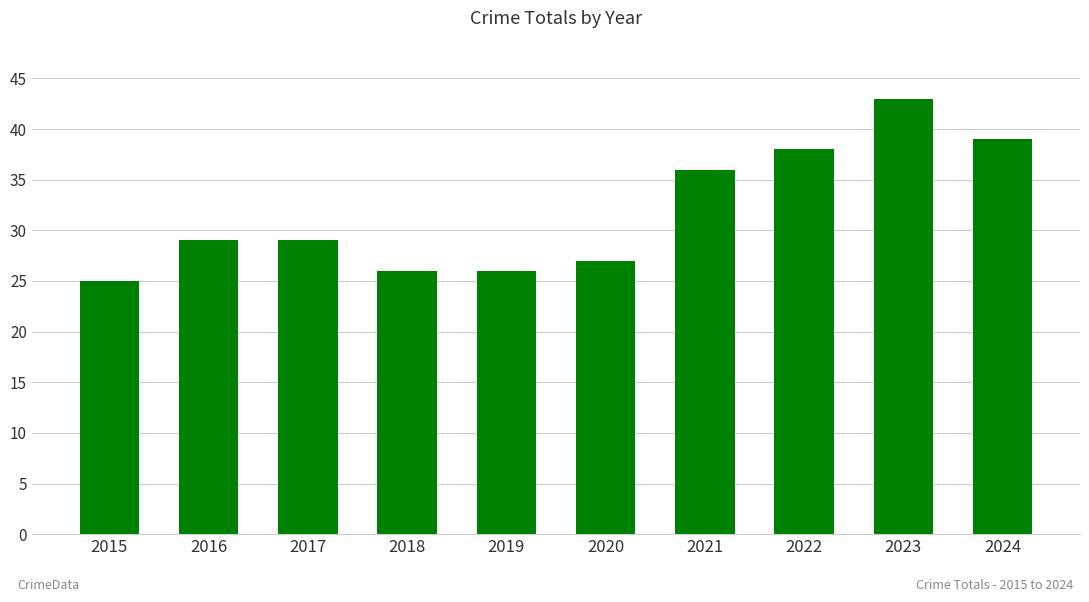

Reading left to right, list all the values displayed in this chart.

25	29	29	26	26	27	36	38	43	39